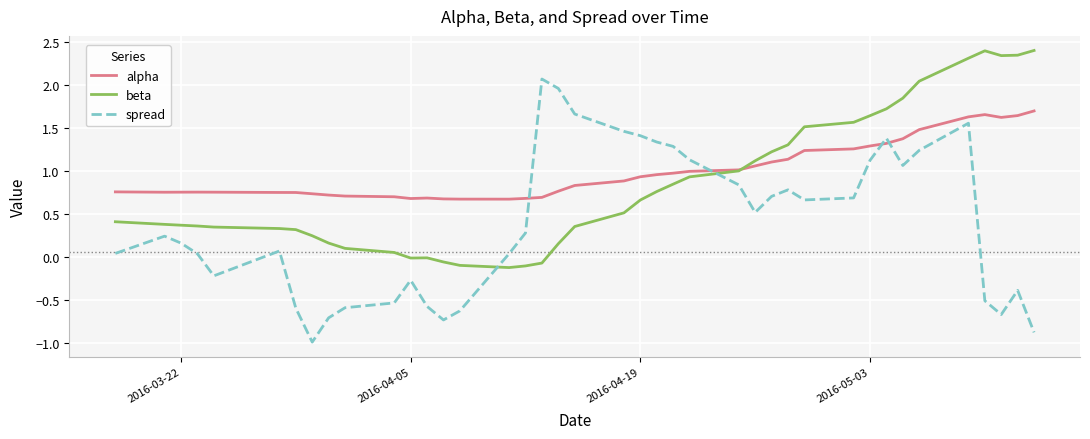

How many times do beta and spread cross each other?

2